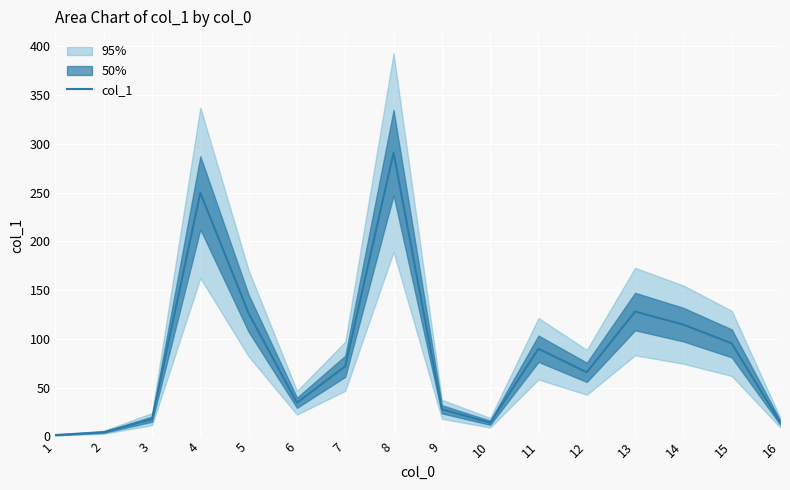

What is the value of the 4th point from the left?

249.9